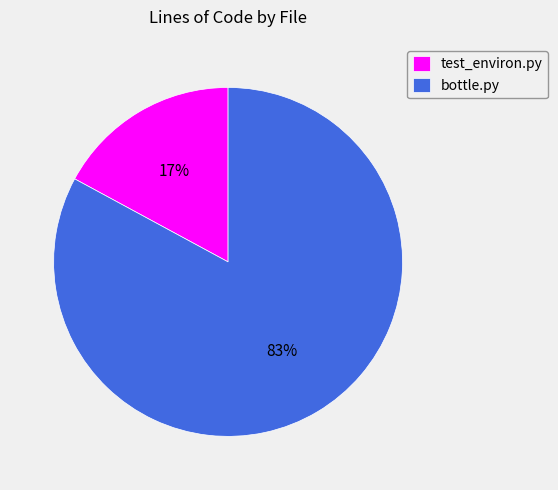

To the nearest percent, what is the difference between the test_environ.py and bottle.py slice percentages?

66%